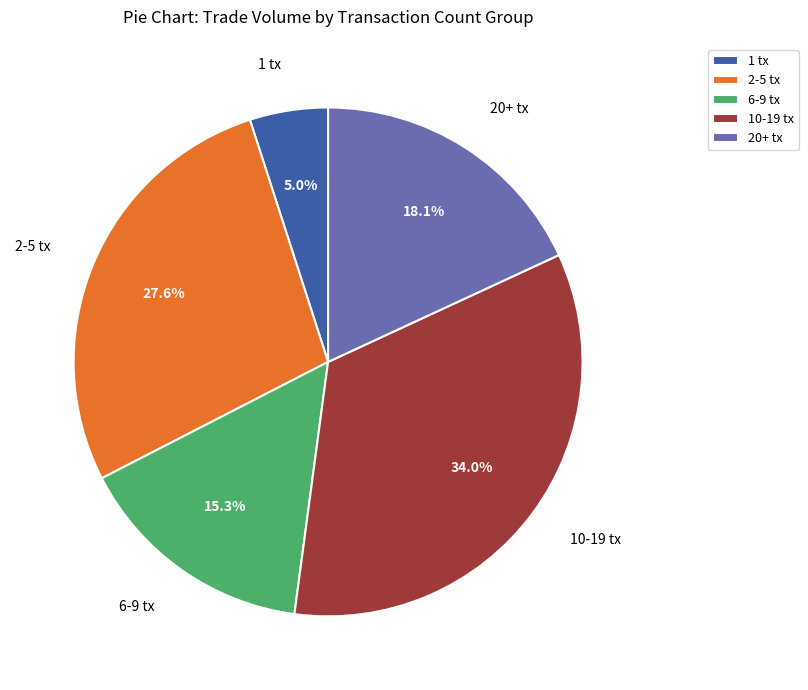

Approximately how many times larger is the value at 20+ tx compared to 1 tx?

3.6